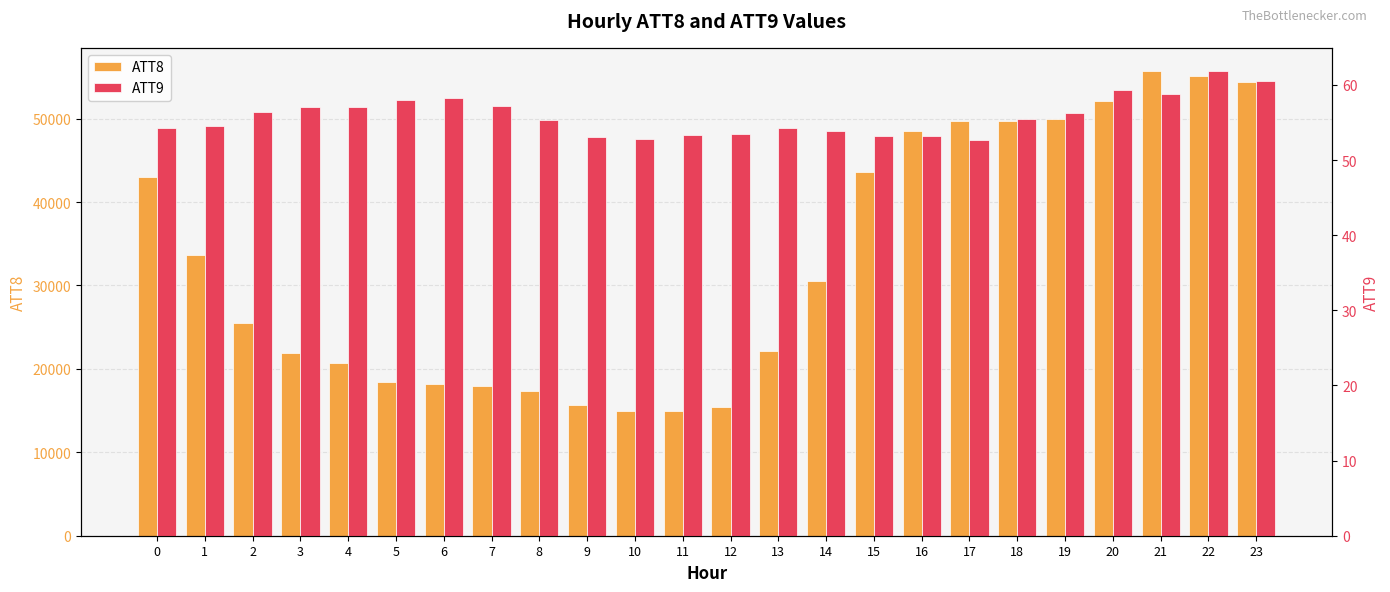

What is the value of the ATT9 bar at the 10th from the left?

53.1